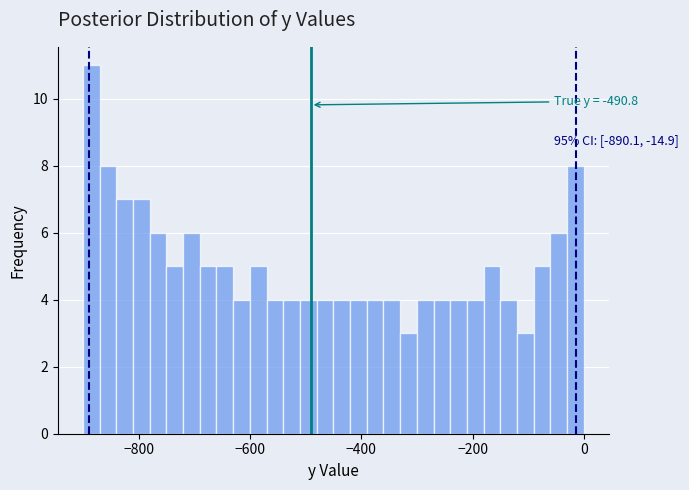

Around what value on the x-axis is the tallest bar? Give the approximate position of its centre, as read against the axis.

-880